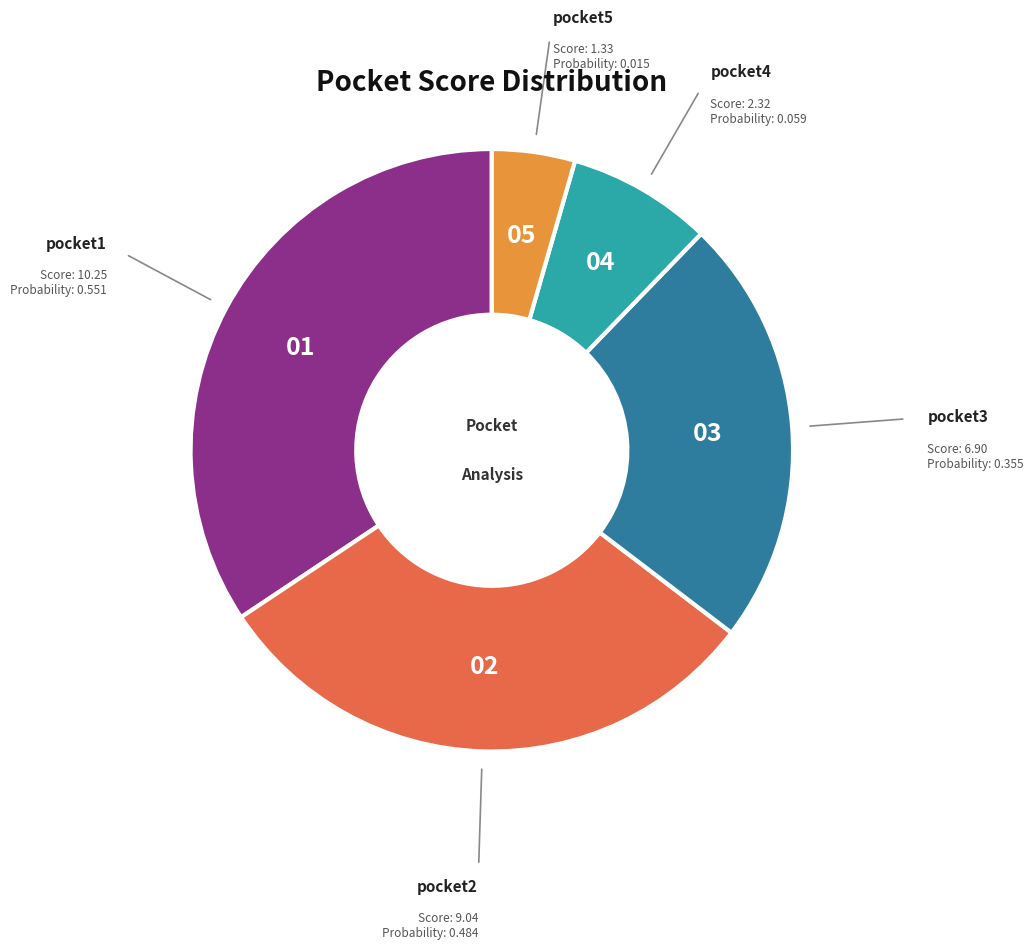

Is there a majority slice in this chart?

No